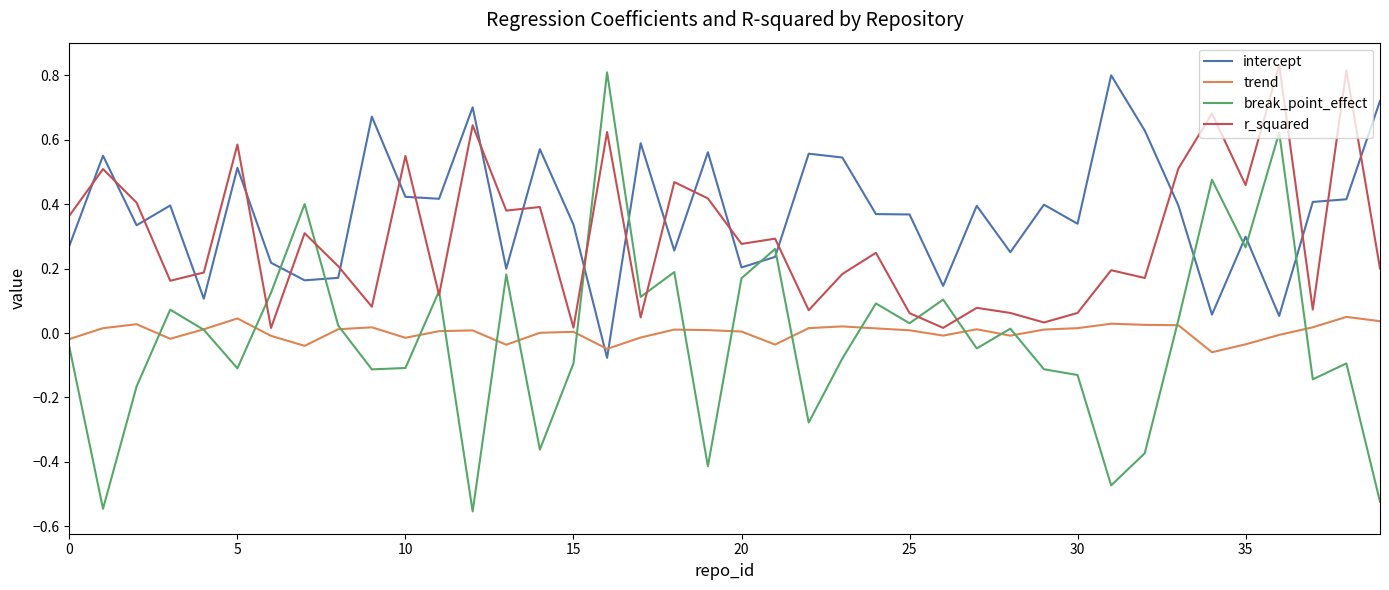

Which series has the widest spread of values?

break_point_effect